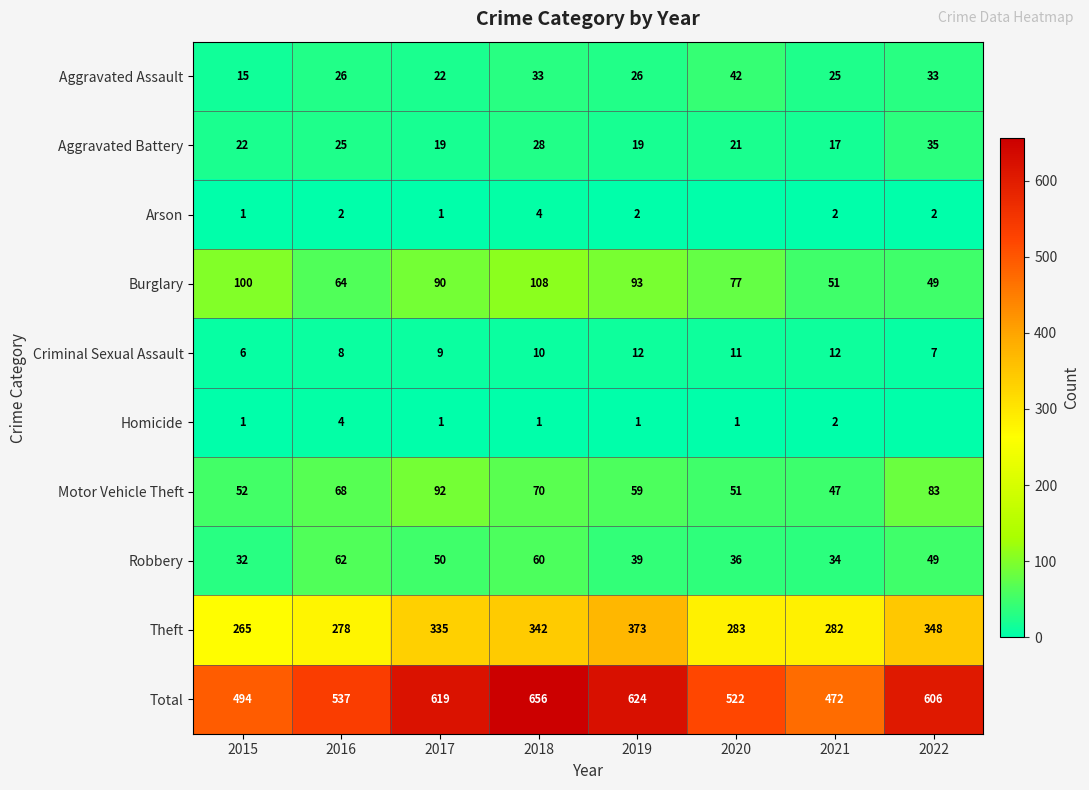

Is the value of Arson at 2018 greater than the value of Total at 2015?

No